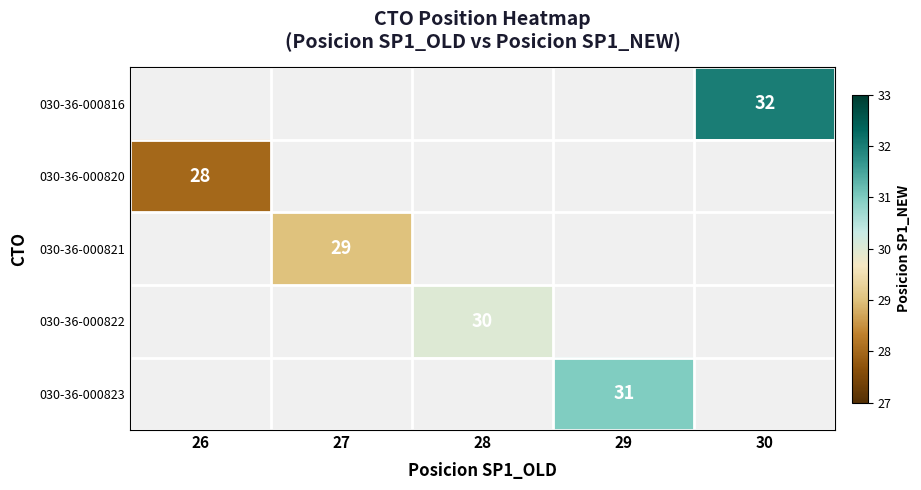

The value of 030-36-000820 at 26 is 28. True or false?

True